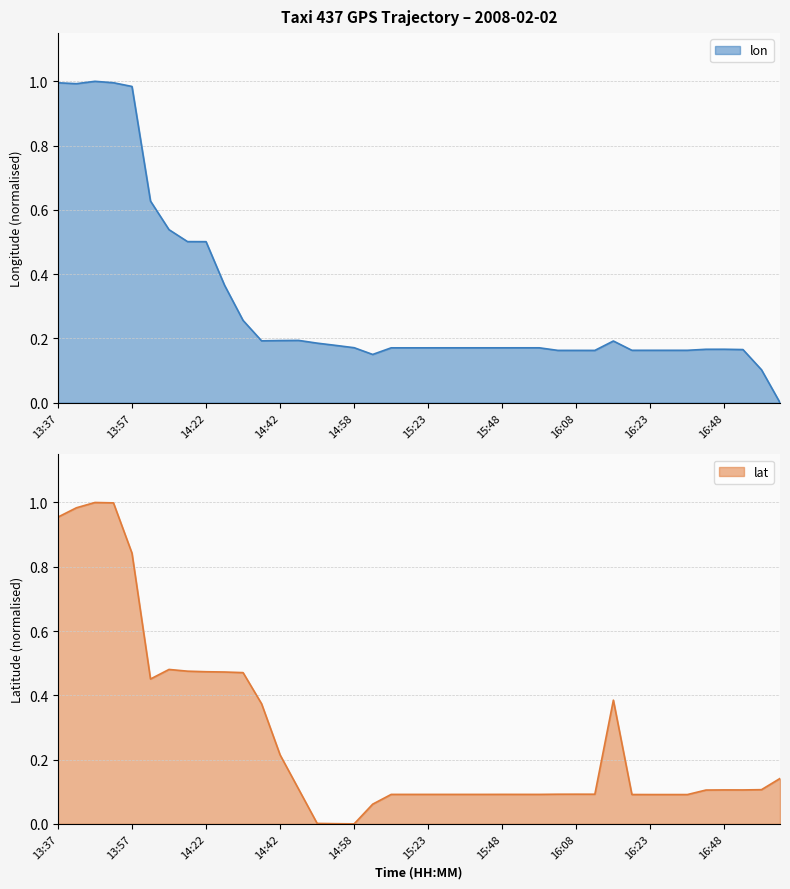

Which series changed the most between 13:42 and 16:43?

lat